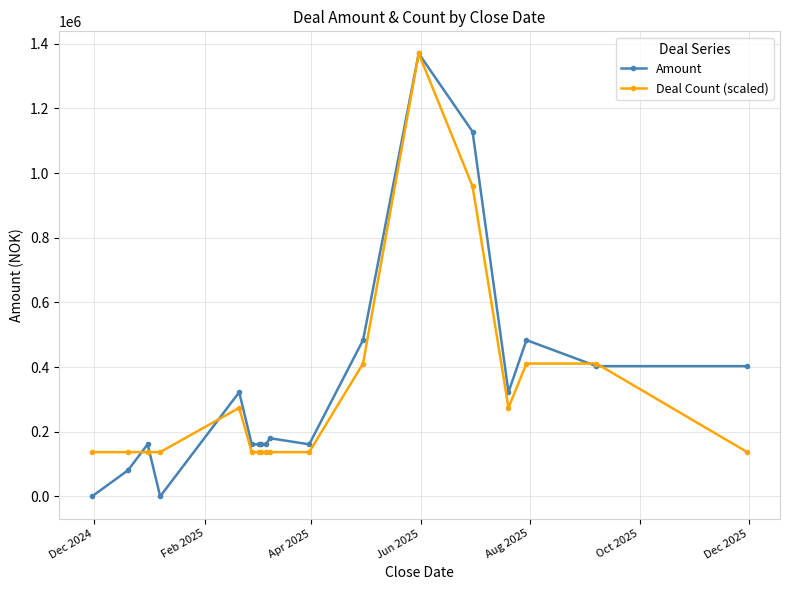

What is the value of the Deal Count (scaled) point at the 18th from the left?

137003.1